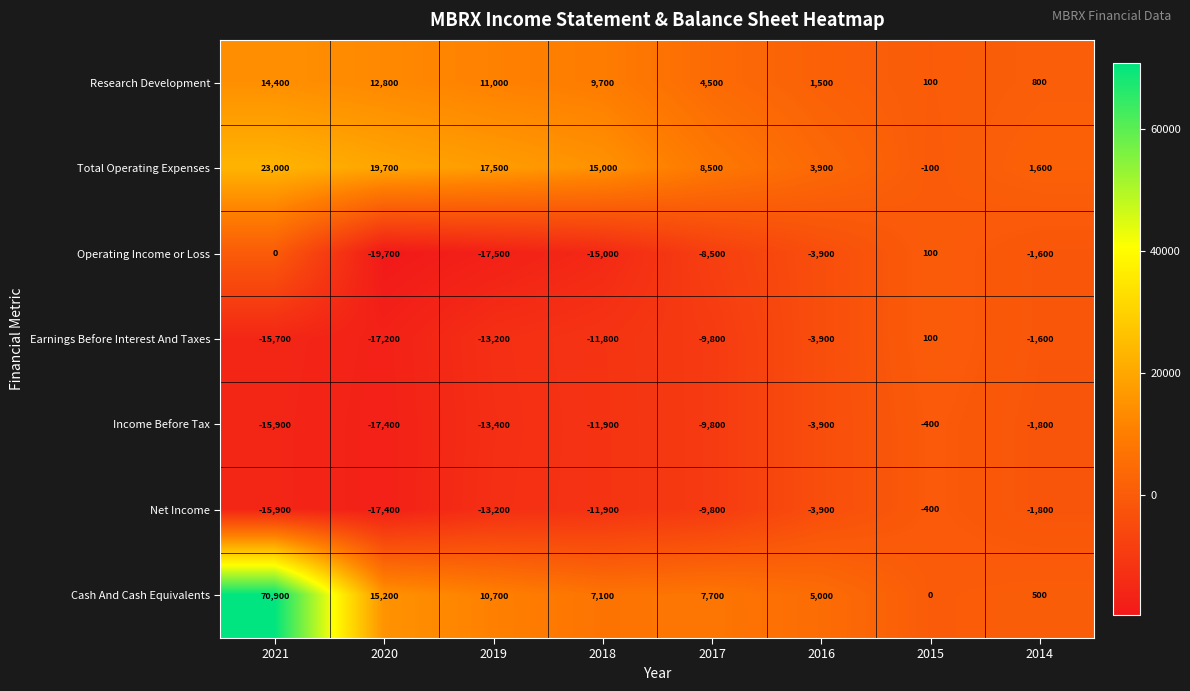

Which series has the largest total across all categories?

Cash And Cash Equivalents